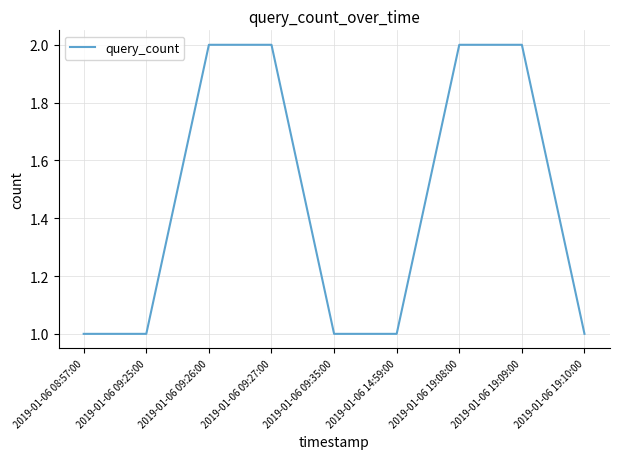

Between 2019-01-06 09:26:00 and 2019-01-06 14:59:00, which is larger?

2019-01-06 09:26:00